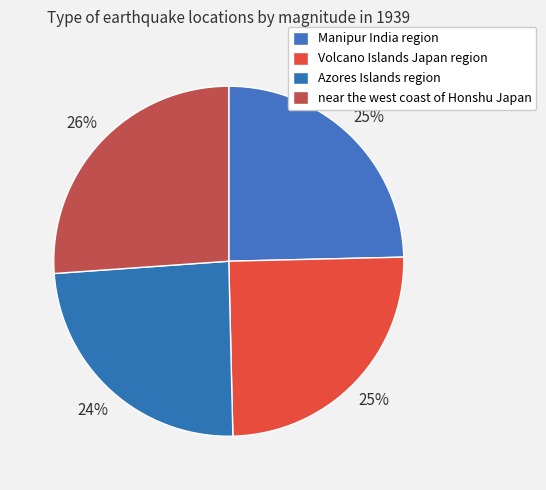

Rank the categories by value from highest to lowest.

near the west coast of Honshu Japan, Volcano Islands Japan region, Manipur India region, Azores Islands region